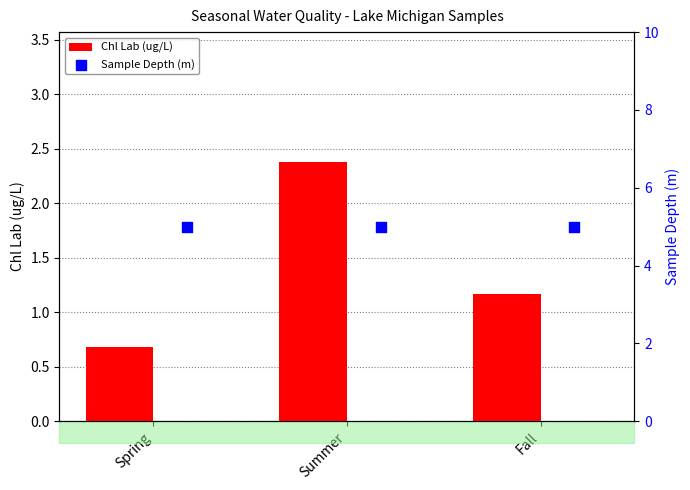

True or false: Chl Lab (ug/L) has a value of 3.9 at Summer.

False